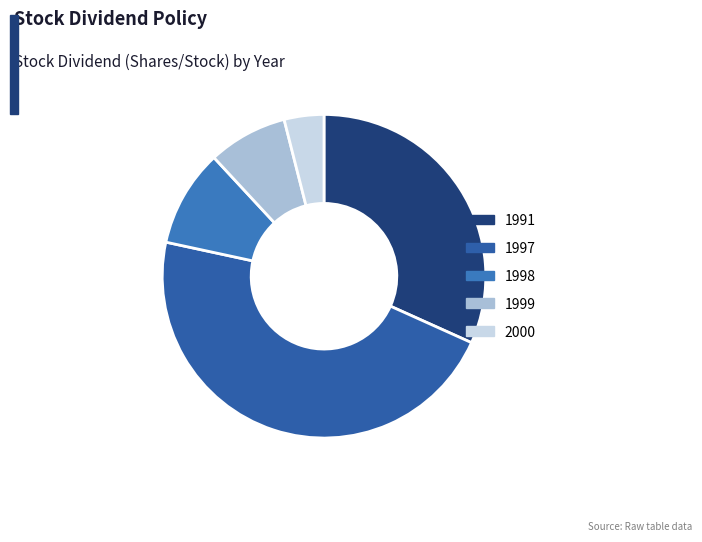

Which category has the smallest portion of the pie?

2000